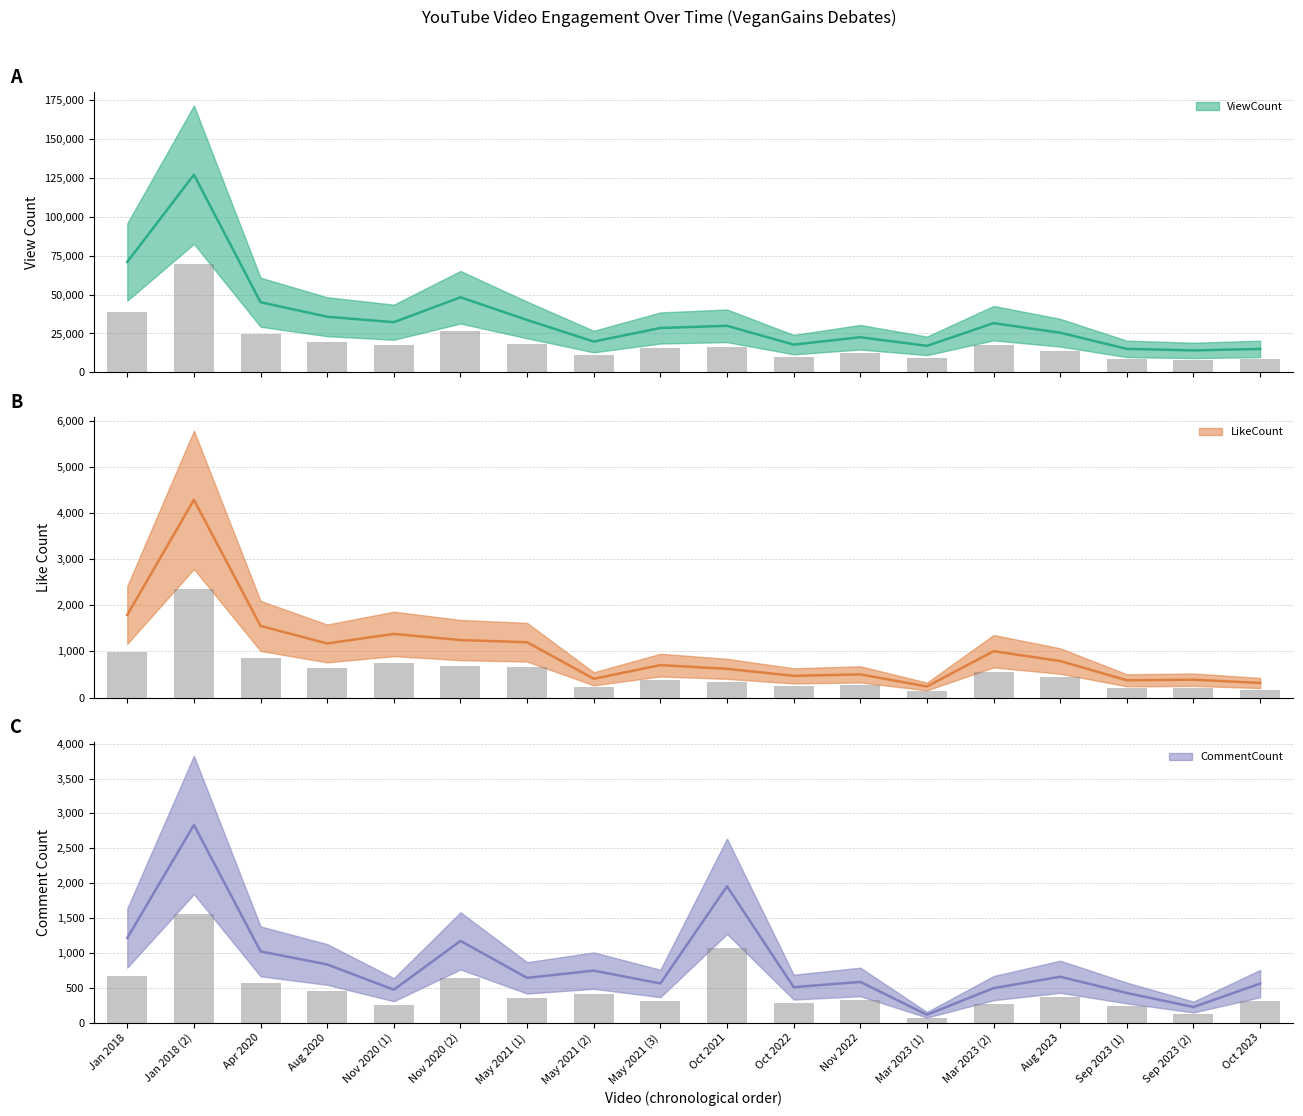

What is the sum of the LikeCount values at Jan 2018 and May 2021 (1)?

2987